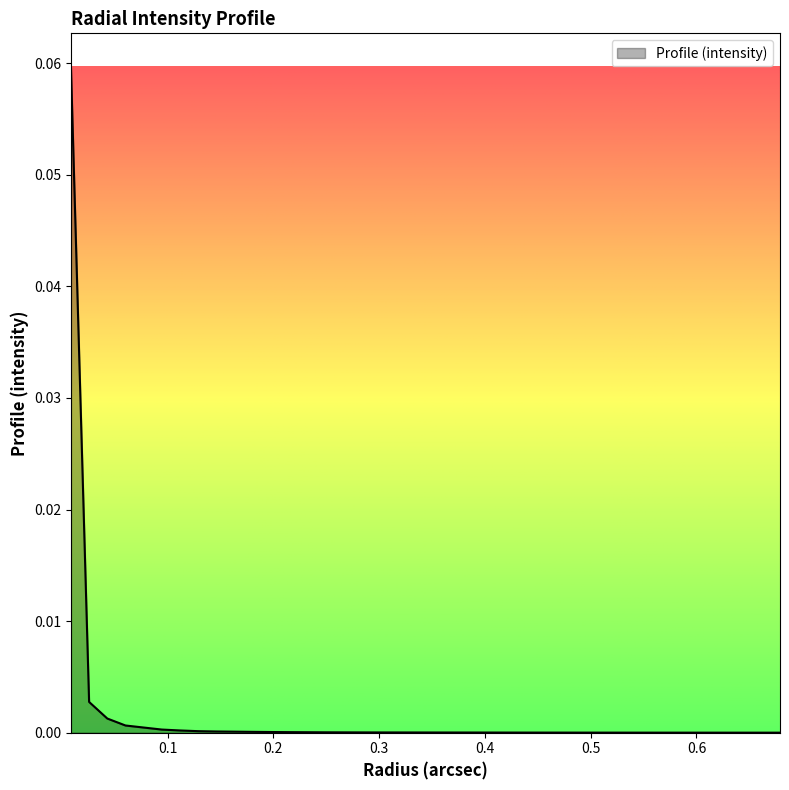

Does the chart display data point markers on the line(s)?

No